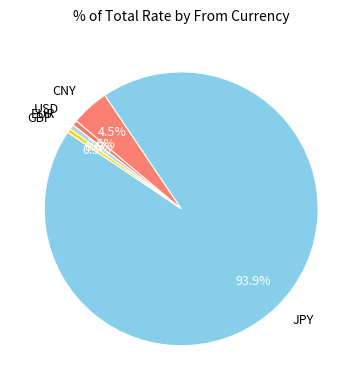

Is there a majority slice in this chart?

Yes